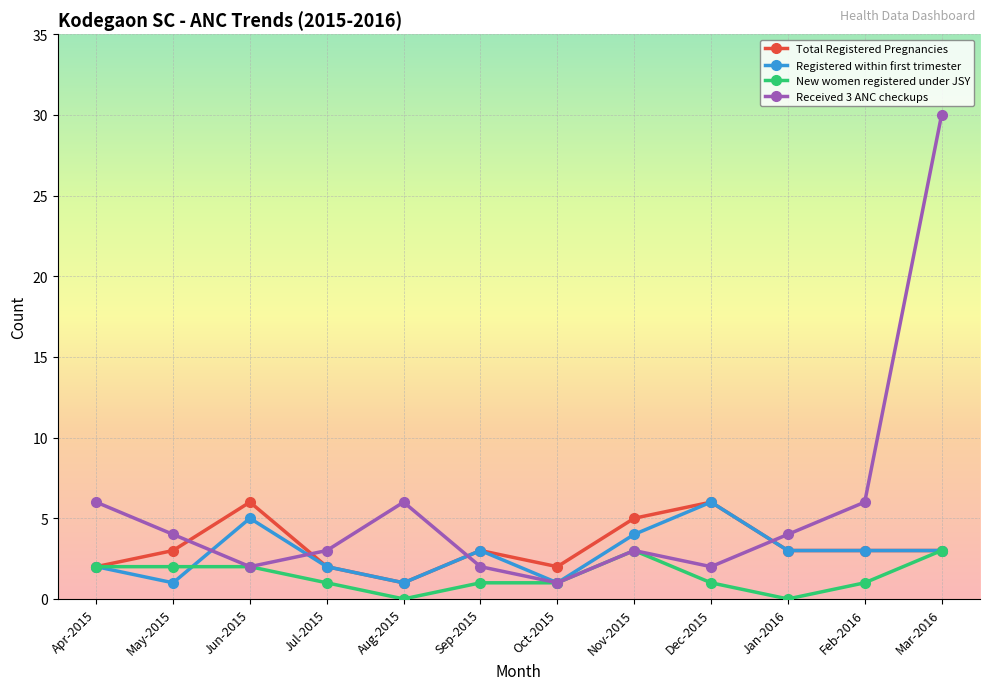

What is the sum of the Received 3 ANC checkups values at Mar-2016 and Sep-2015?

32